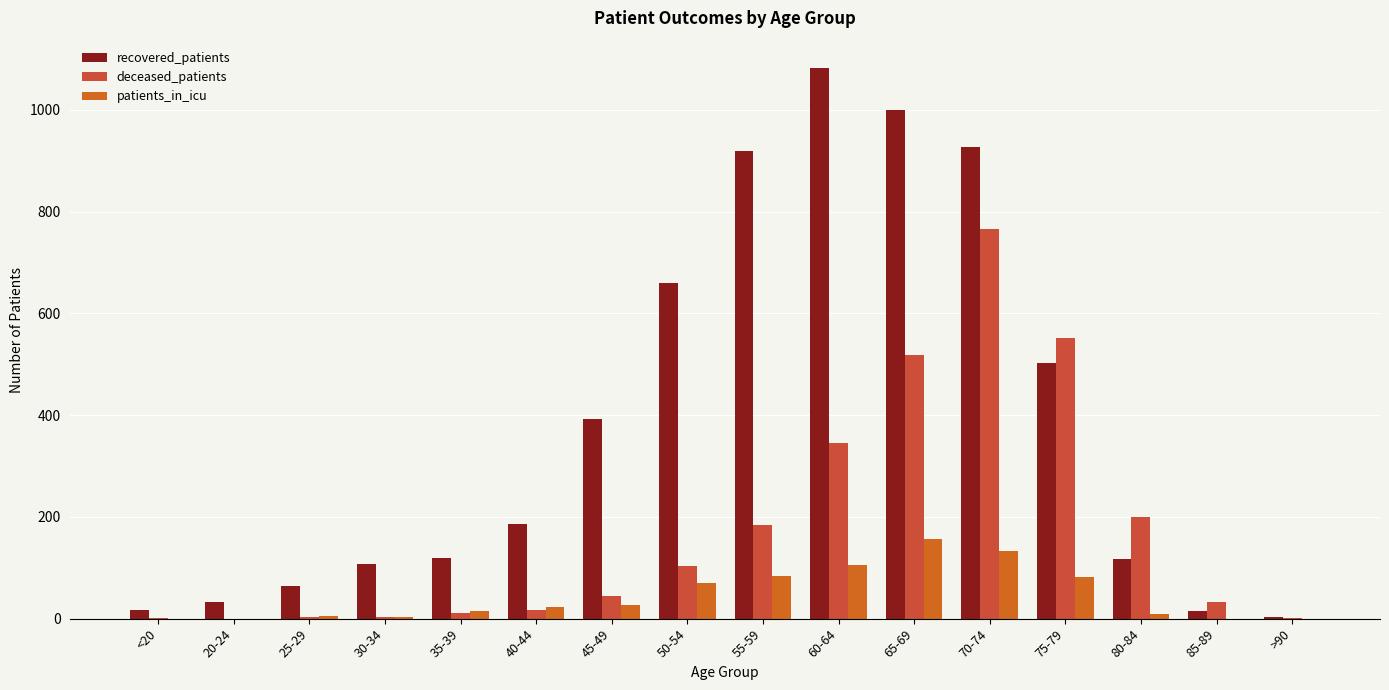

What position from the left is 75-79?

13